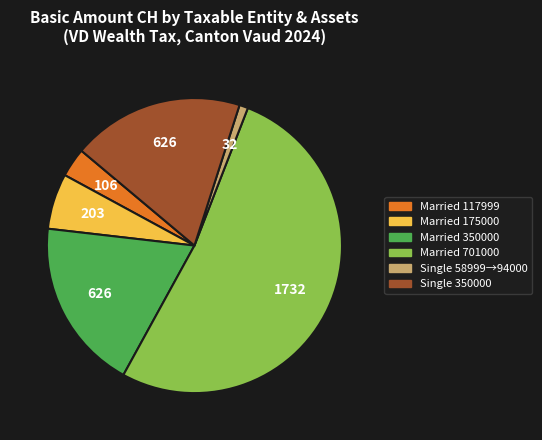

Is there a majority slice in this chart?

Yes